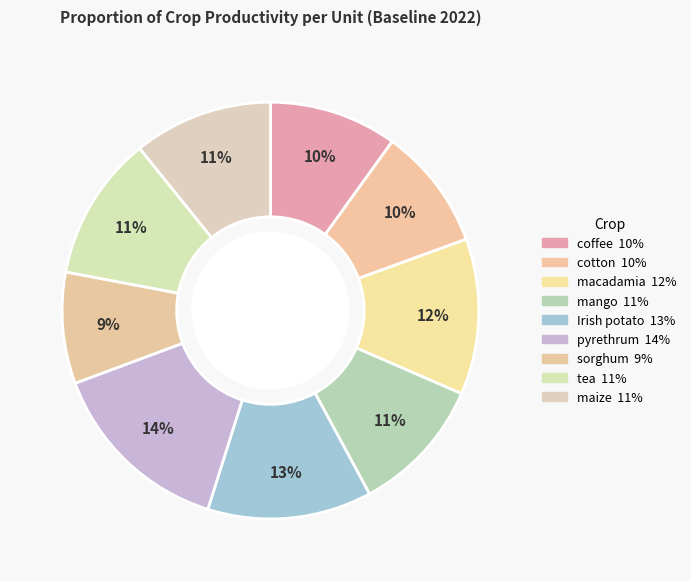

Is sorghum the majority of the pie?

No